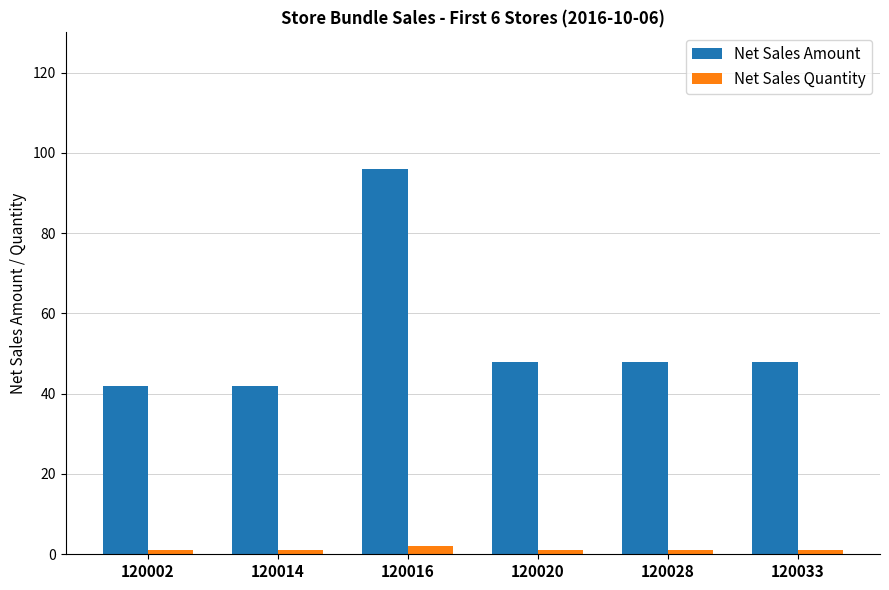

Reading left to right, what are all the values shown in this chart?

Net Sales Amount: 120002=42	120014=42	120016=96	120020=48	120028=48	120033=48
Net Sales Quantity: 120002=1	120014=1	120016=2	120020=1	120028=1	120033=1